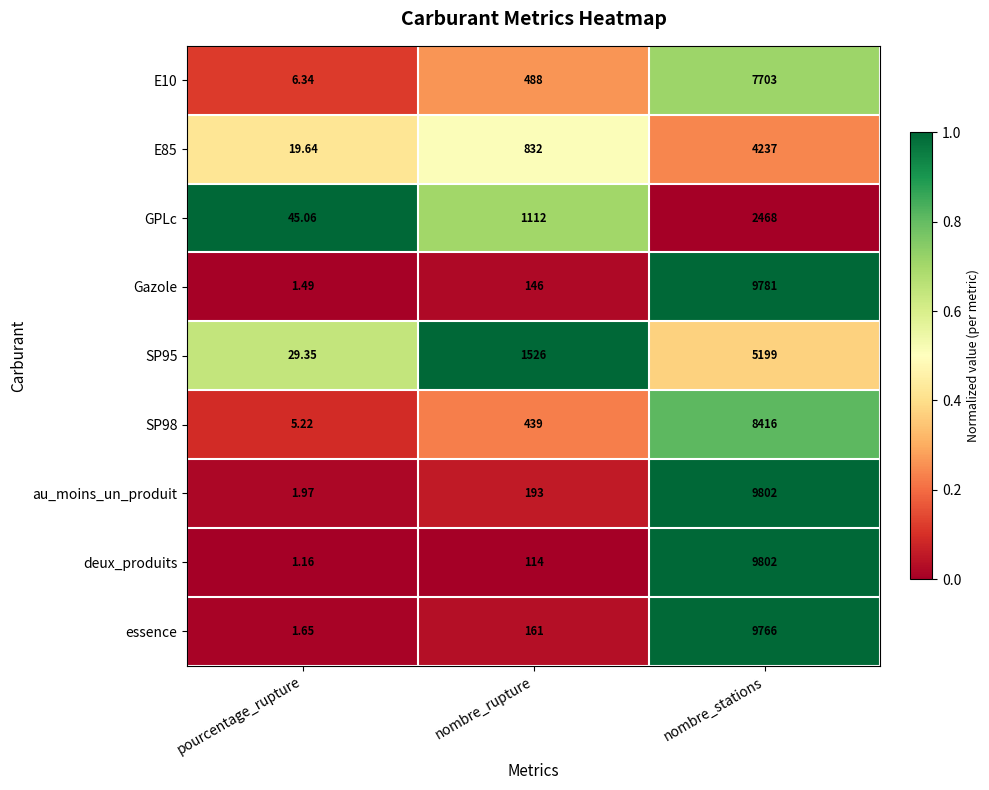

Is the value of GPLc at nombre_stations greater than the value of Gazole at pourcentage_rupture?

Yes